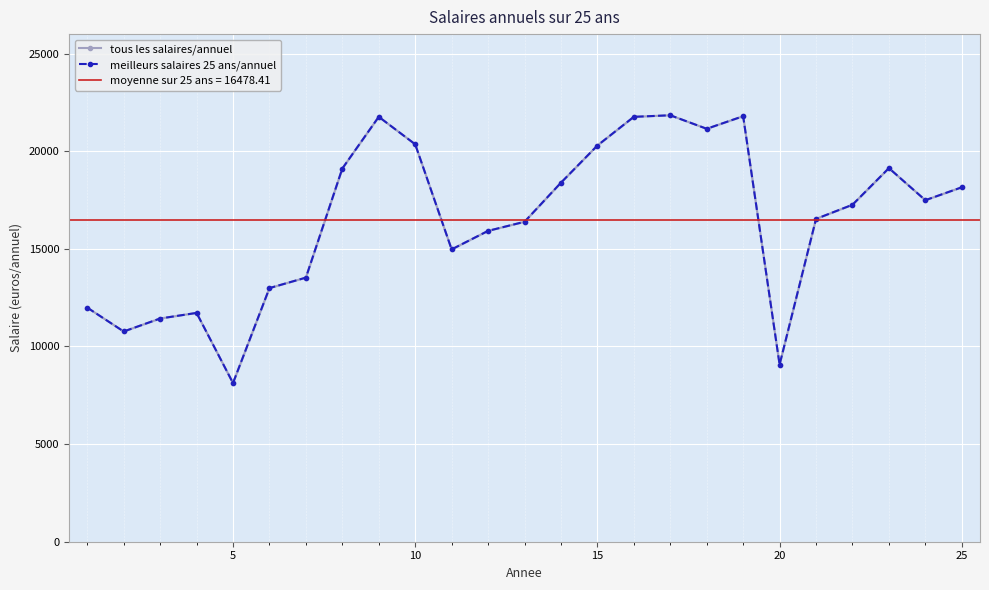

True or false: meilleurs salaires 25 ans/annuel has more than 1 points higher than both neighbors.

True